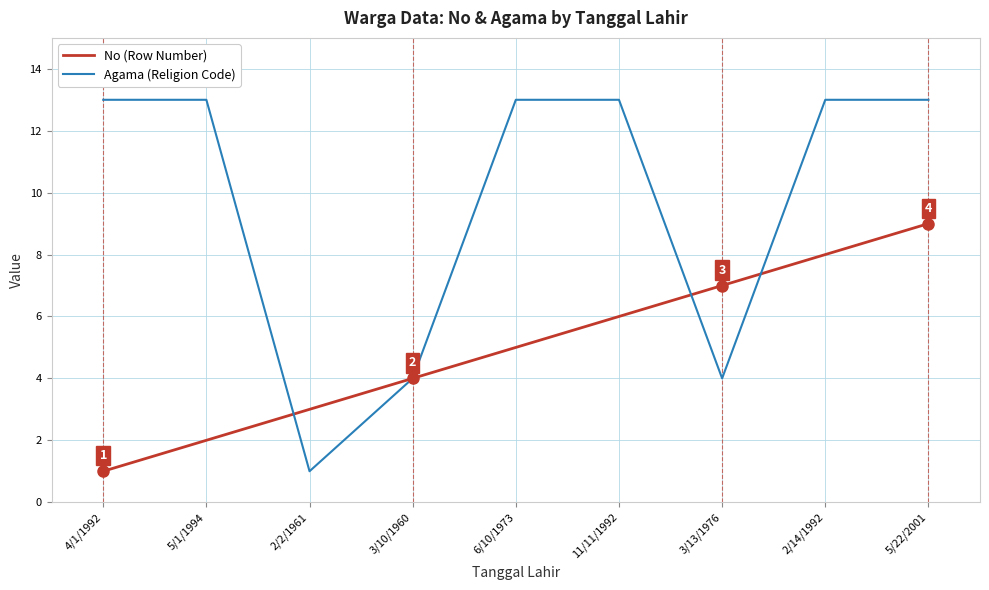

The value of No (Row Number) at 5/22/2001 is 12. True or false?

False